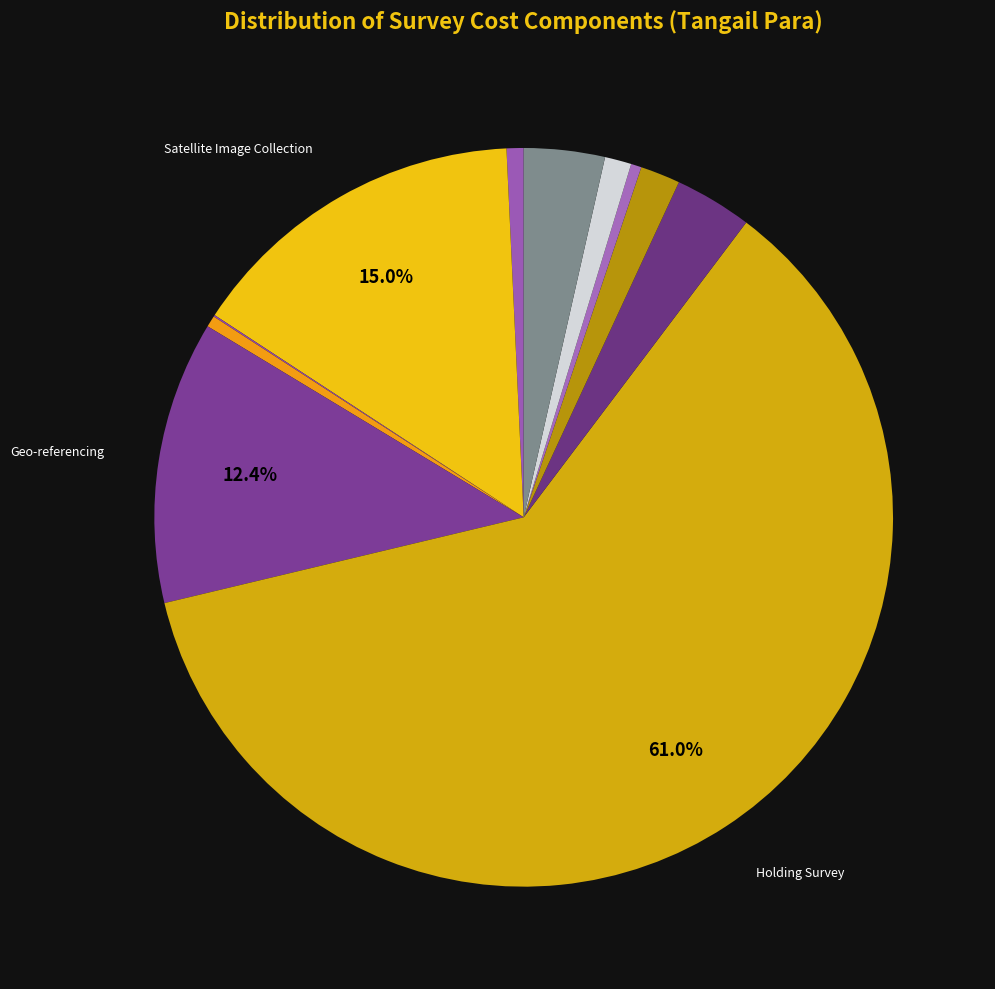

What is the largest slice in the pie chart?

Holding Survey